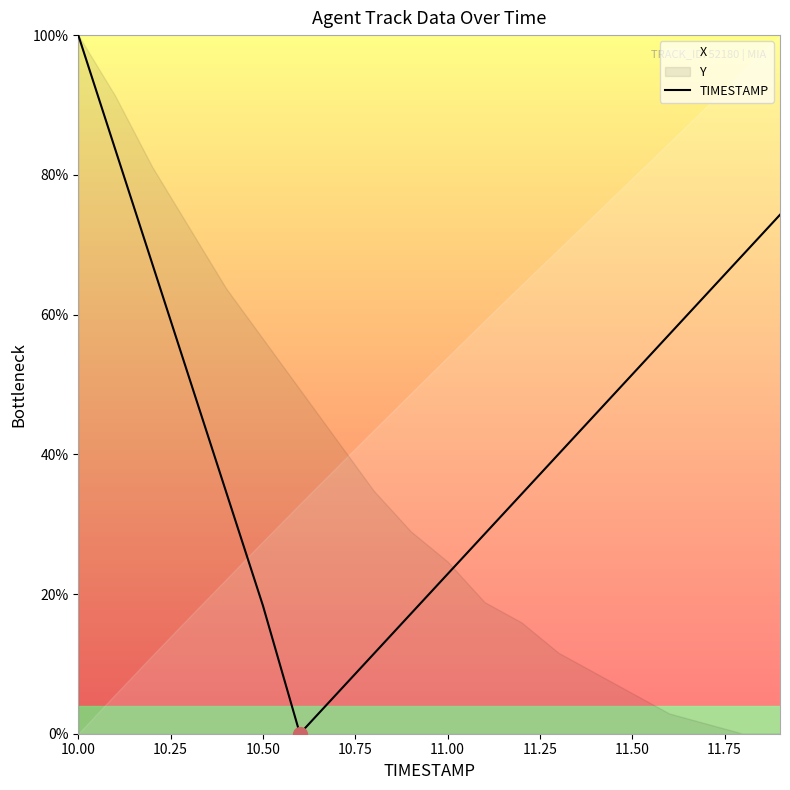

True or false: TIMESTAMP has a value of 28.7 at 10.50.

False